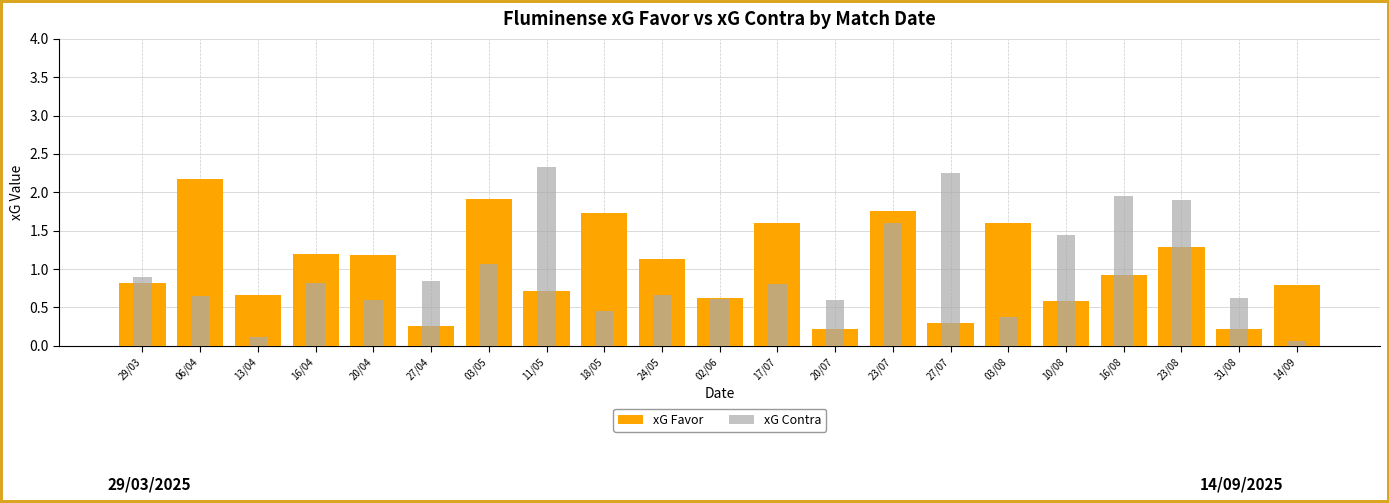

What is the label of the 18th bar from the left?

16/08